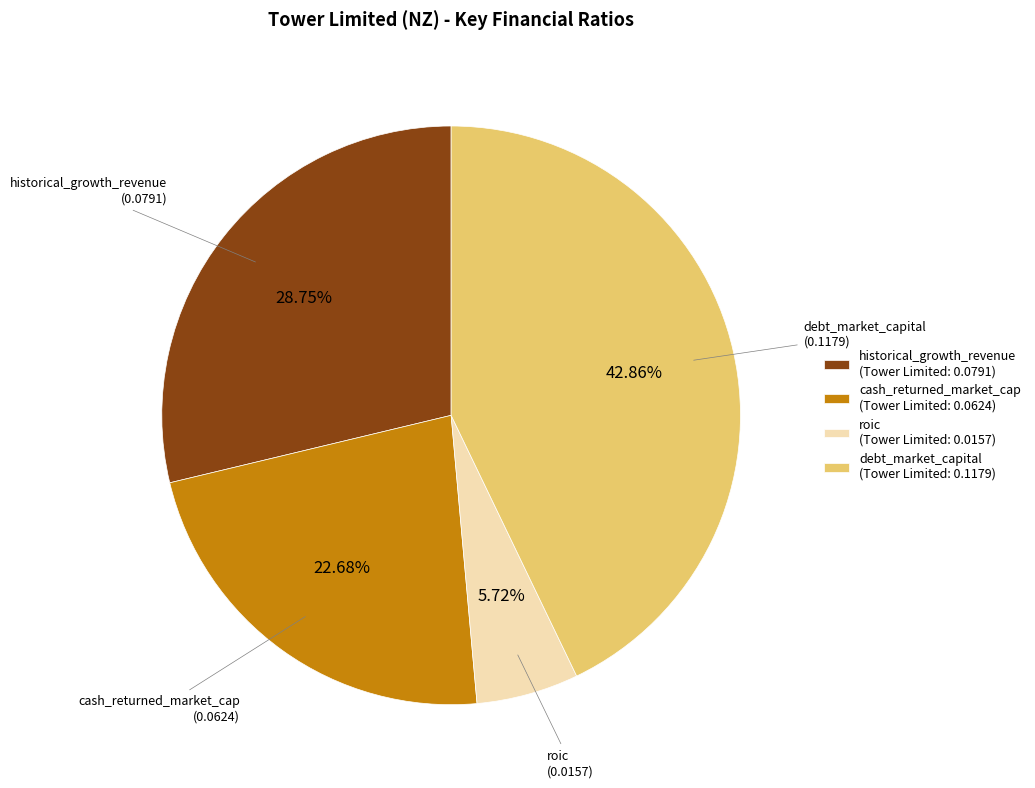

Which slice is the smallest?

roic (Tower Limited: 0.0157)